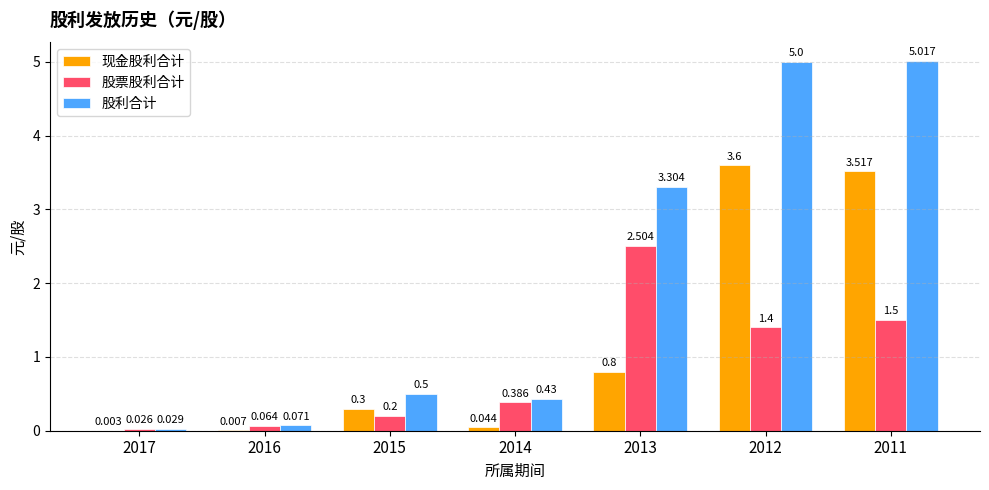

How many groups of bars are there?

7